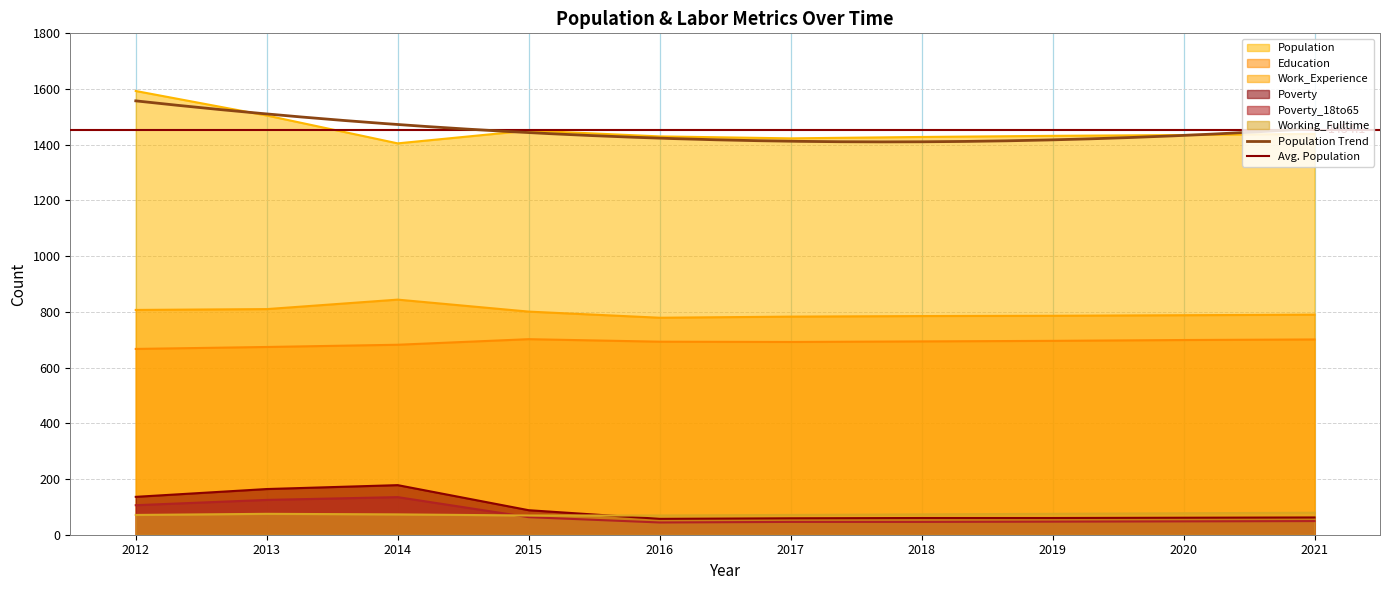

At which category does the chart reach its minimum across all series?

2016